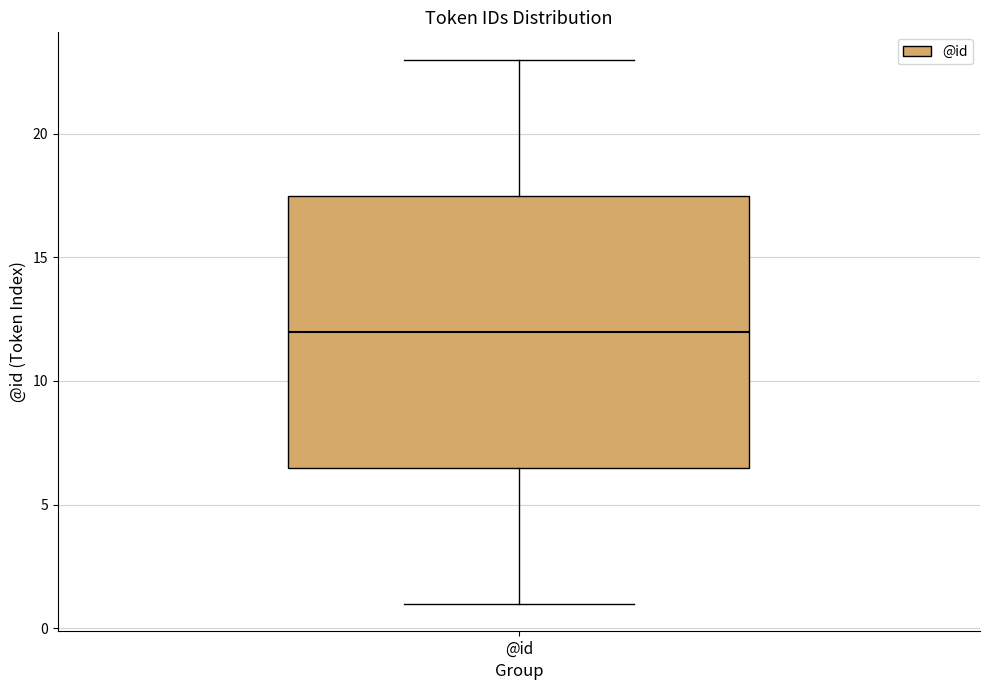

Where is the upper edge of the box for @id on the y-axis? The values are not printed on the chart, so give them approximately, as read against the axis.

17.5